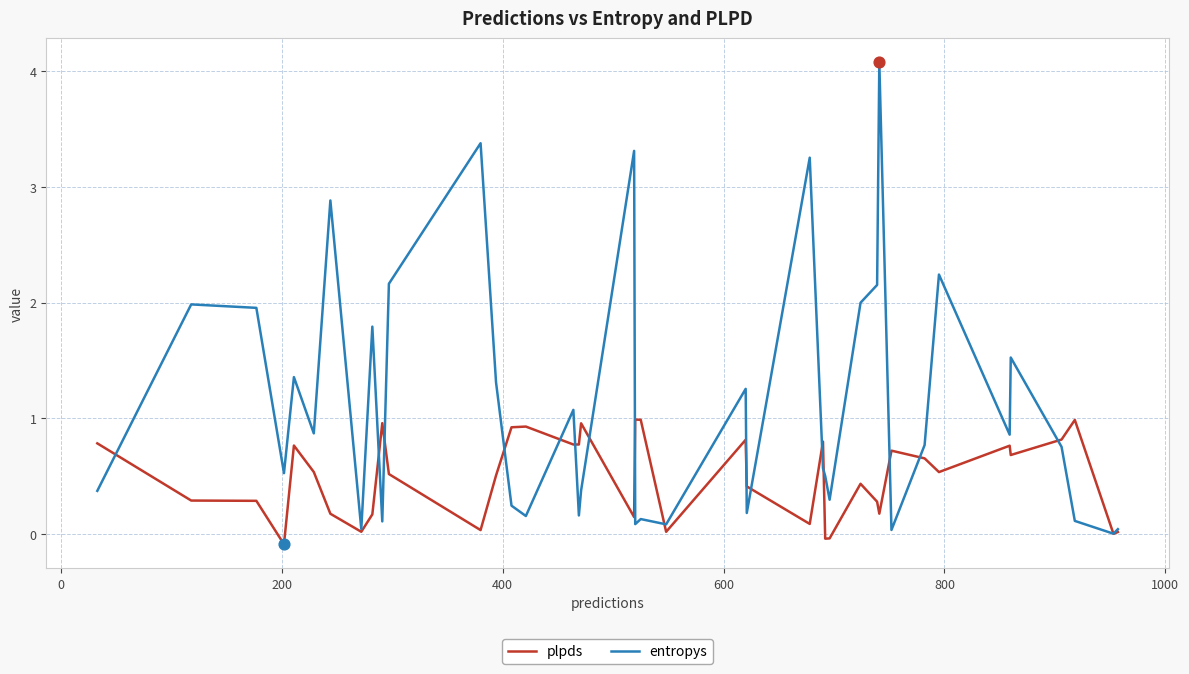

Rank the series by their maximum value, from lowest to highest.

plpds, entropys